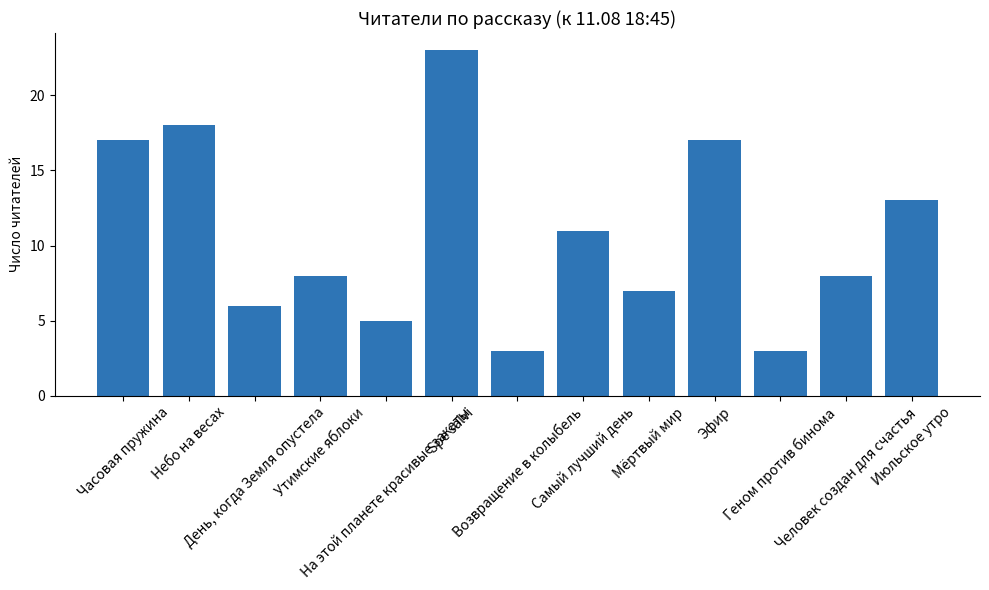

What is the greatest value displayed?

23